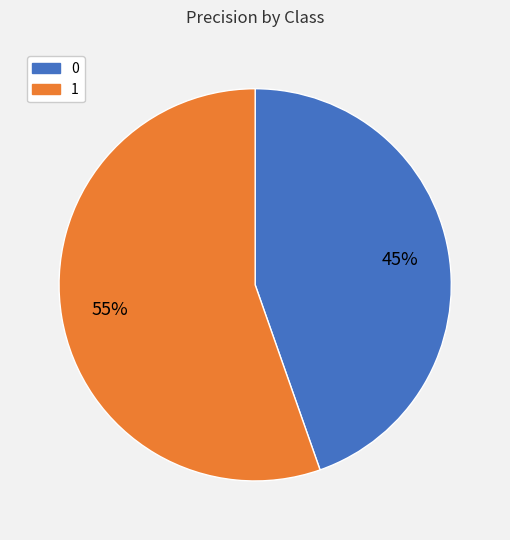

To the nearest percent, what is the combined percentage of 0 and 1?

100%